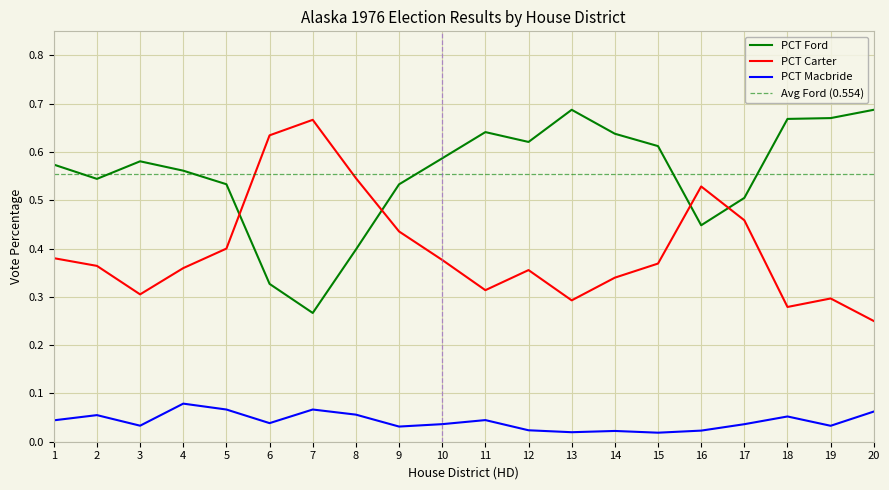

Is it true that PCT Carter equals 0.2 at 15?

False